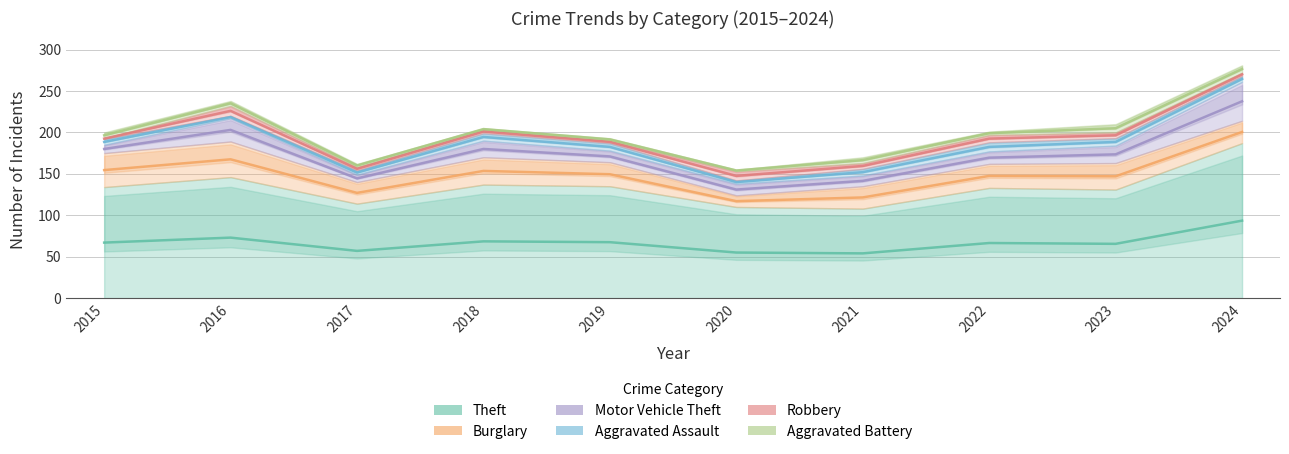

Does the chart display data point markers on the line(s)?

No